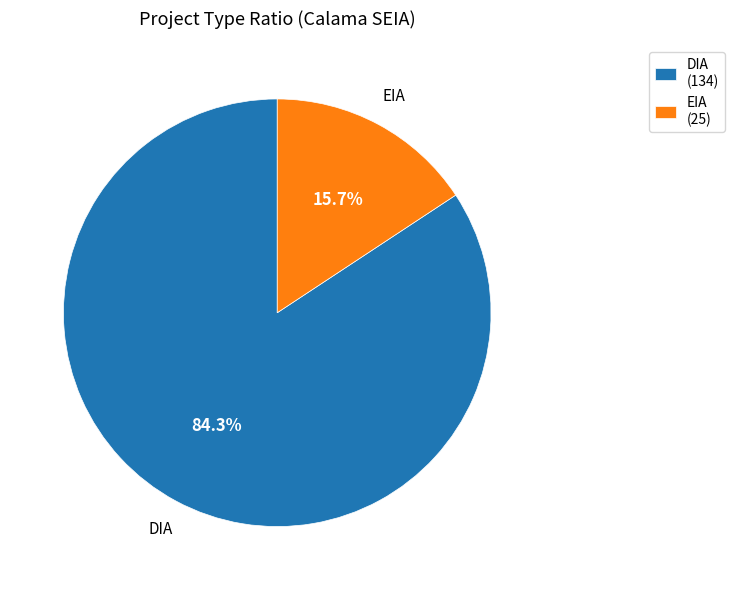

Does DIA represent more than half of the total?

Yes